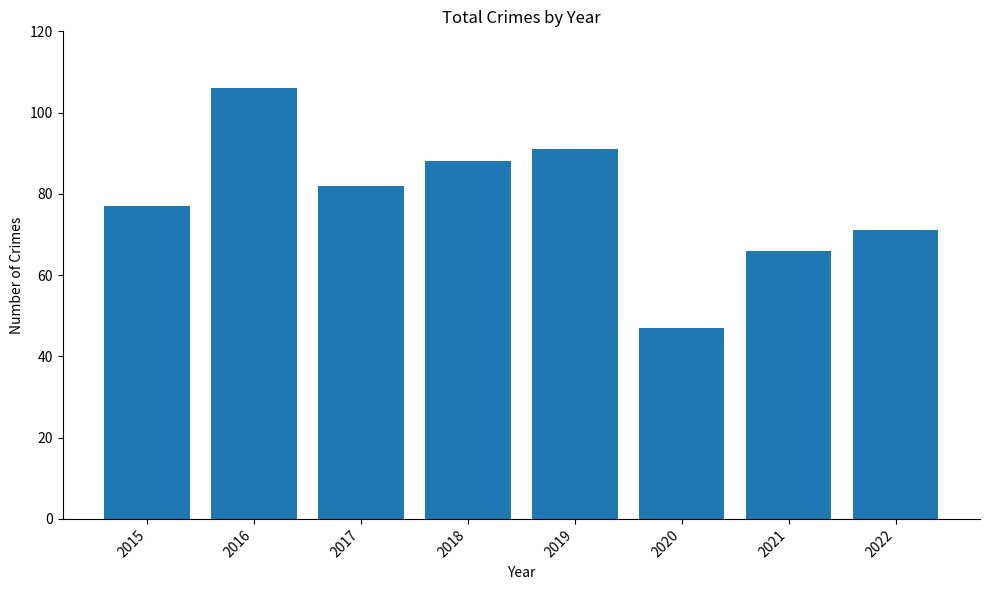

Rank the categories by value from lowest to highest.

2020, 2021, 2022, 2015, 2017, 2018, 2019, 2016